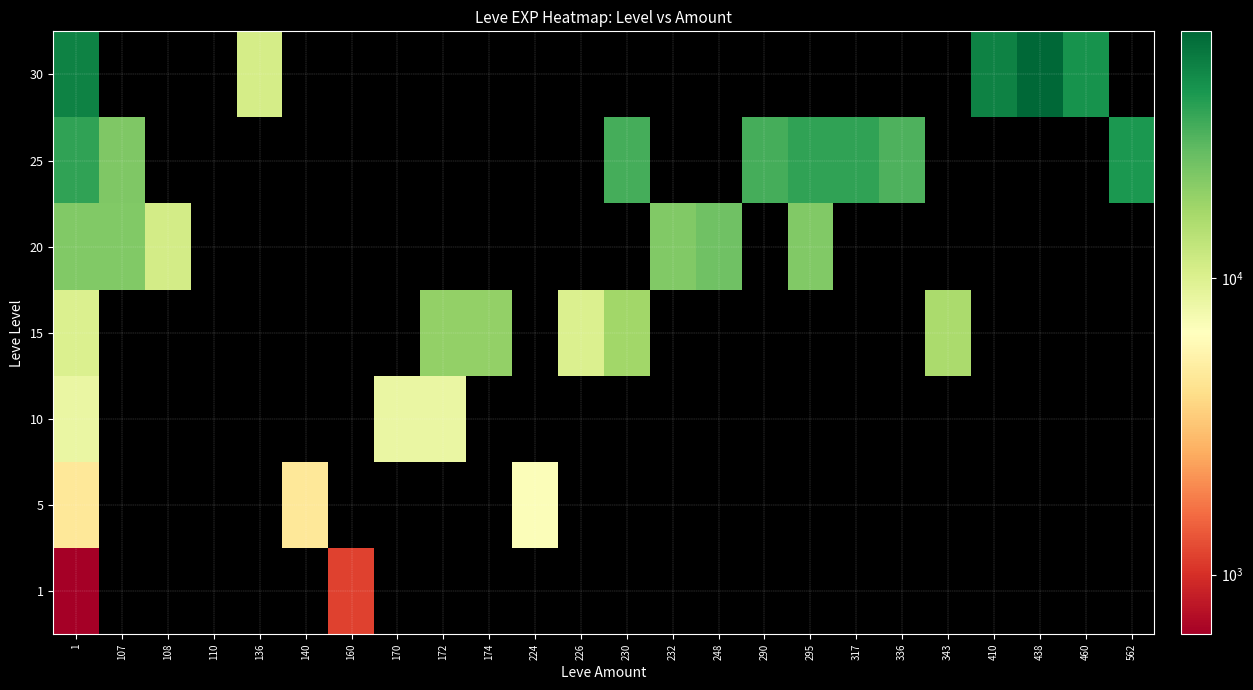

Which category has the highest value across all series?

438